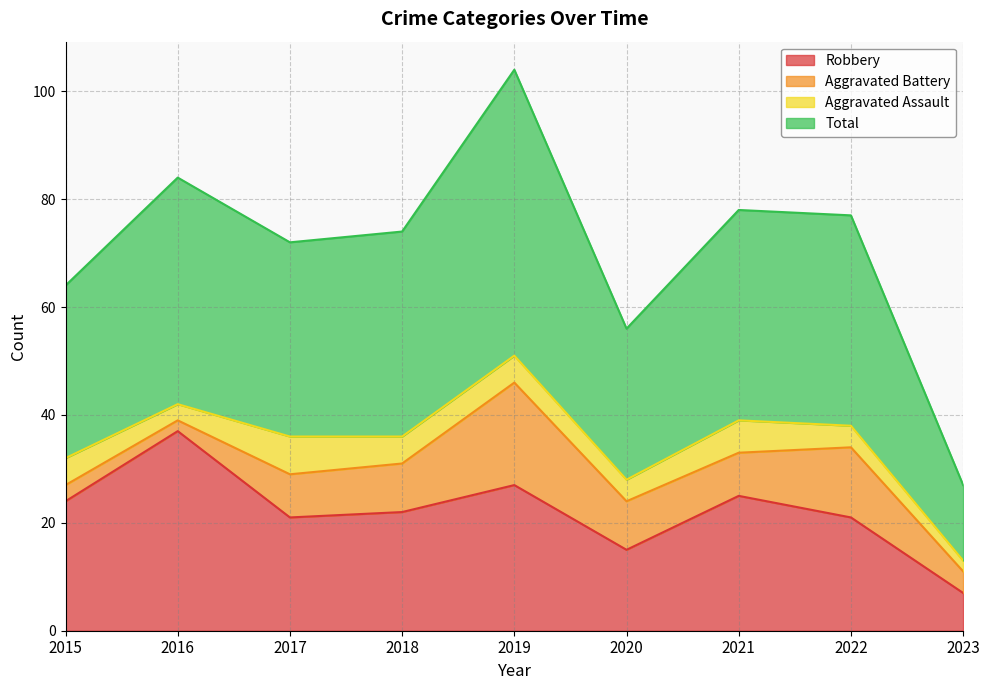

What is the lowest value of the Robbery series?

7